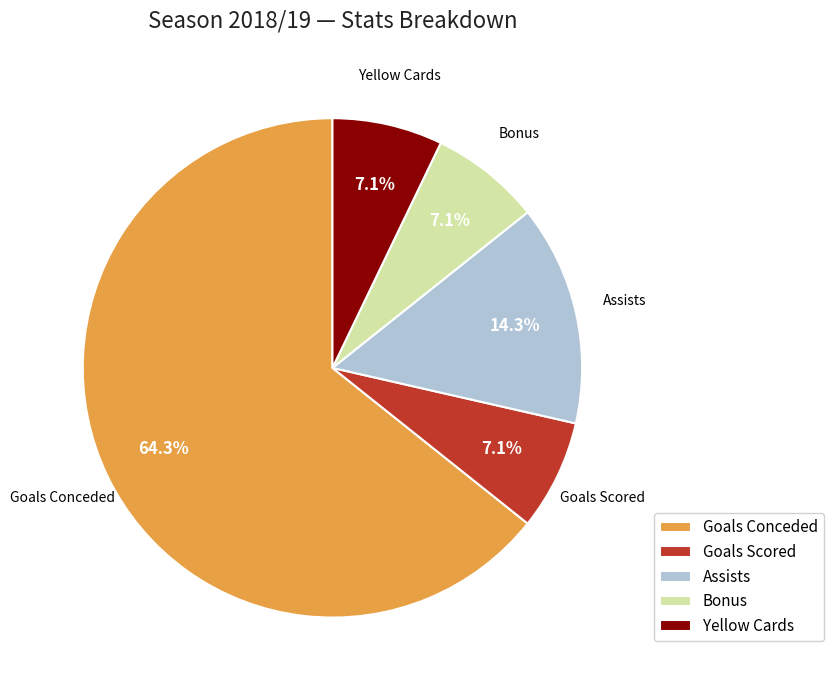

Which category accounts for the majority?

Goals Conceded